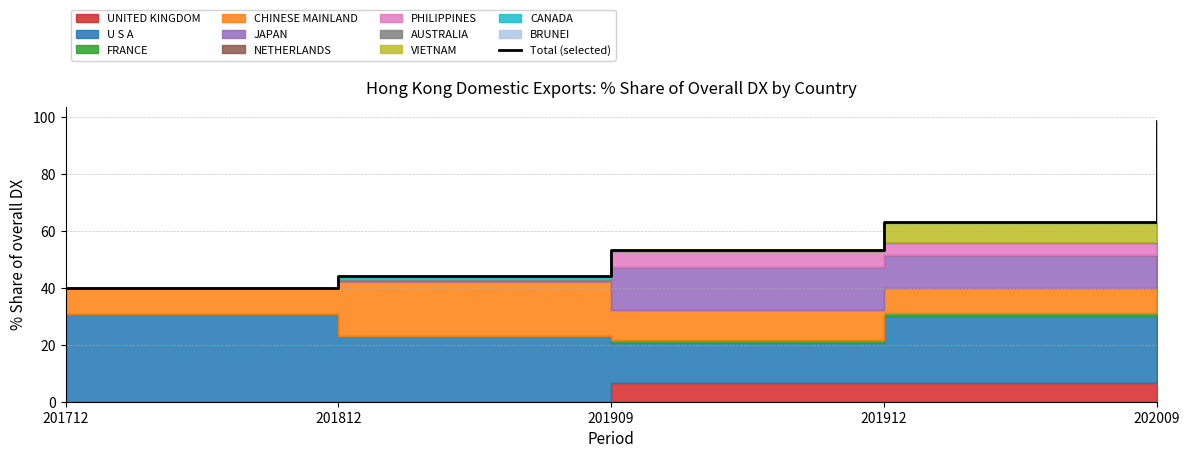

Is it true that the value at 201912 is 107.8?

False